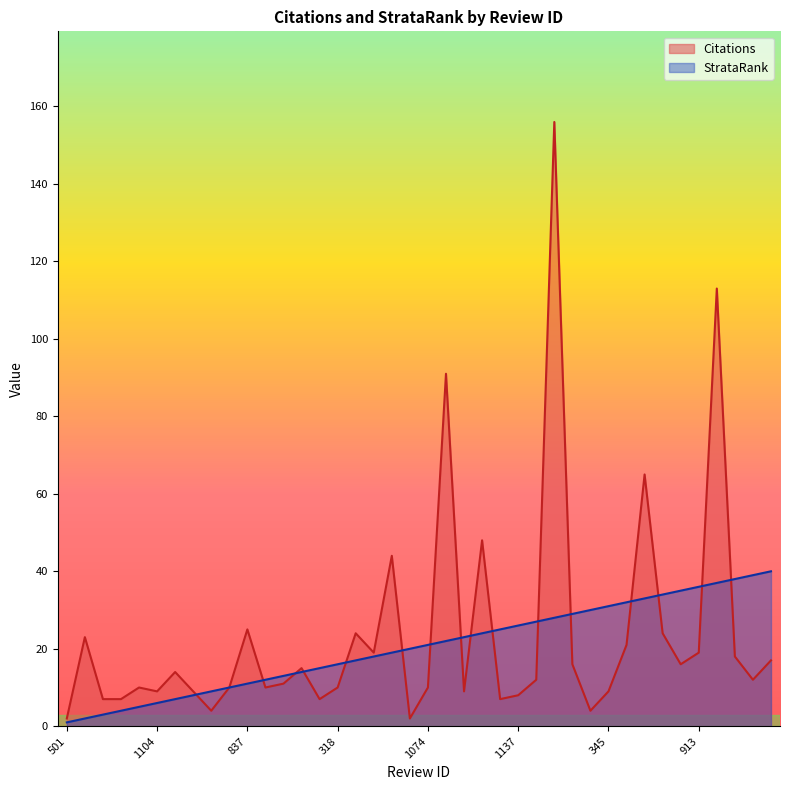

What is the difference between the maximum and second lowest values in the StrataRank series?

38